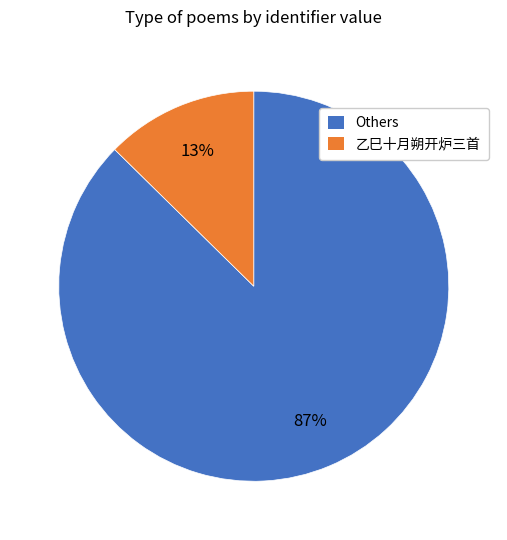

Do 乙巳十月朔开炉三首 and Others together represent more than half of the pie?

Yes